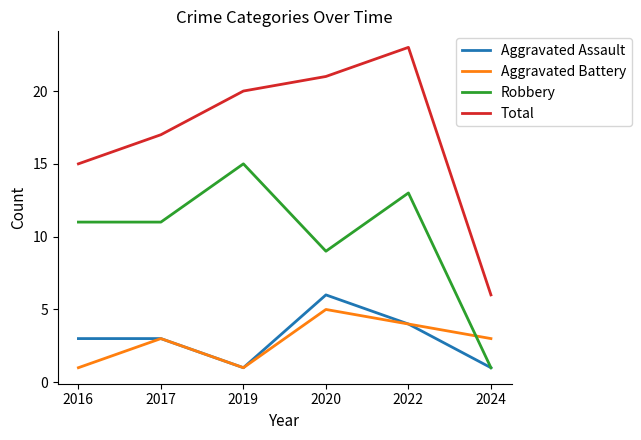

At which label is Robbery closest to 8?

2020